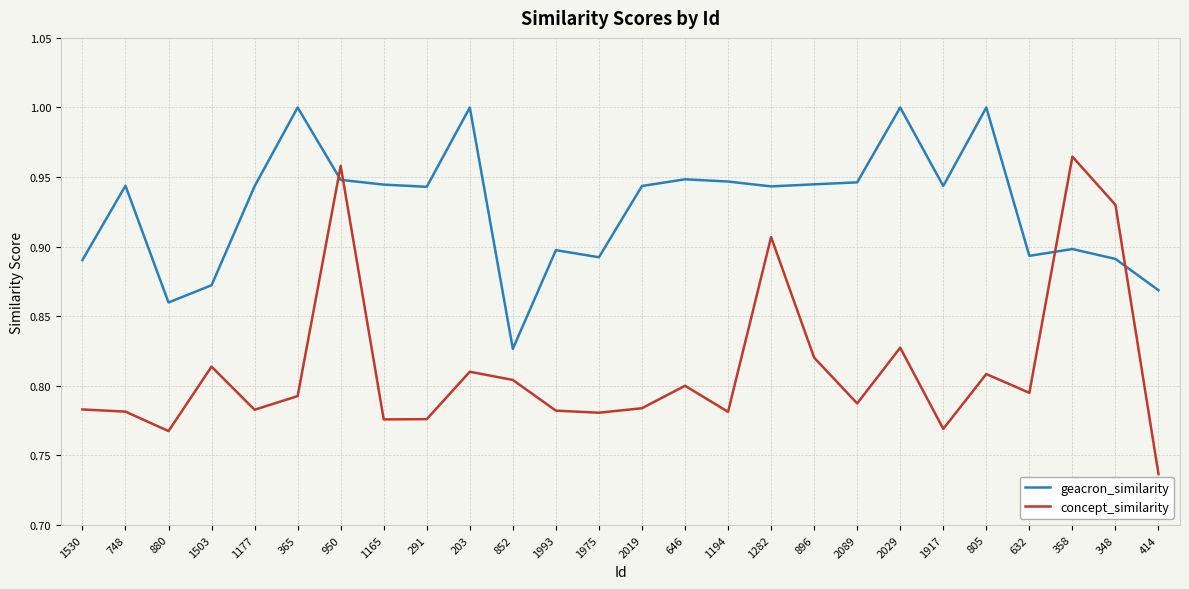

Which series ends up on top after the final intersection of concept_similarity and geacron_similarity?

geacron_similarity